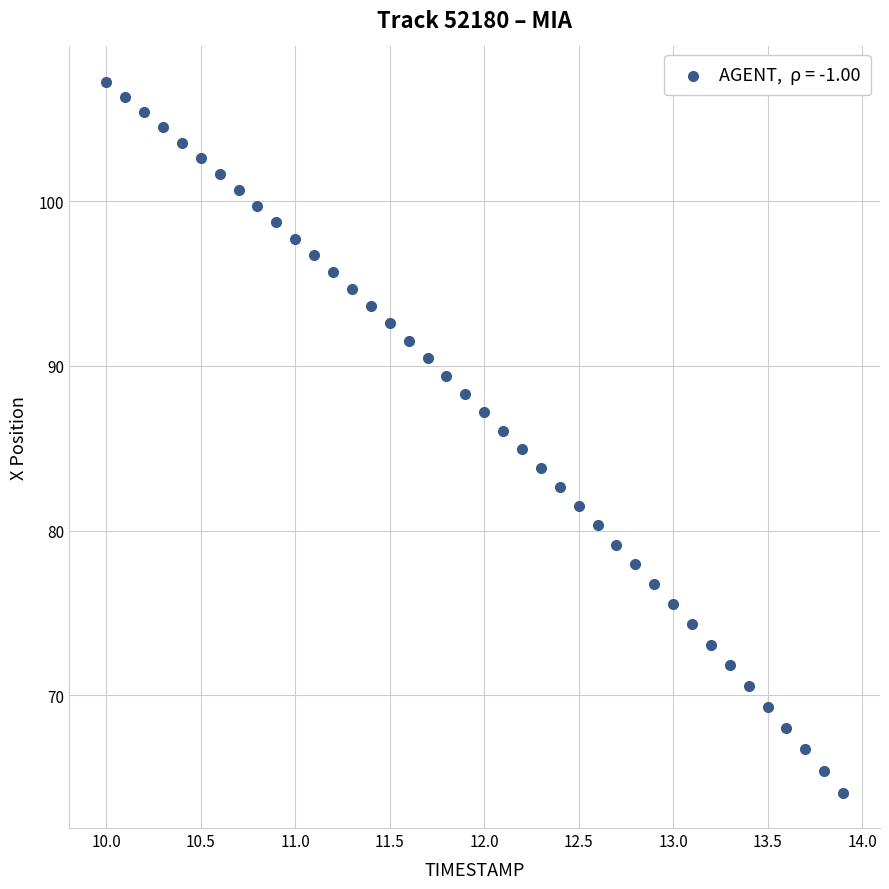

What is the range of Y values (max minus min)?

43.1